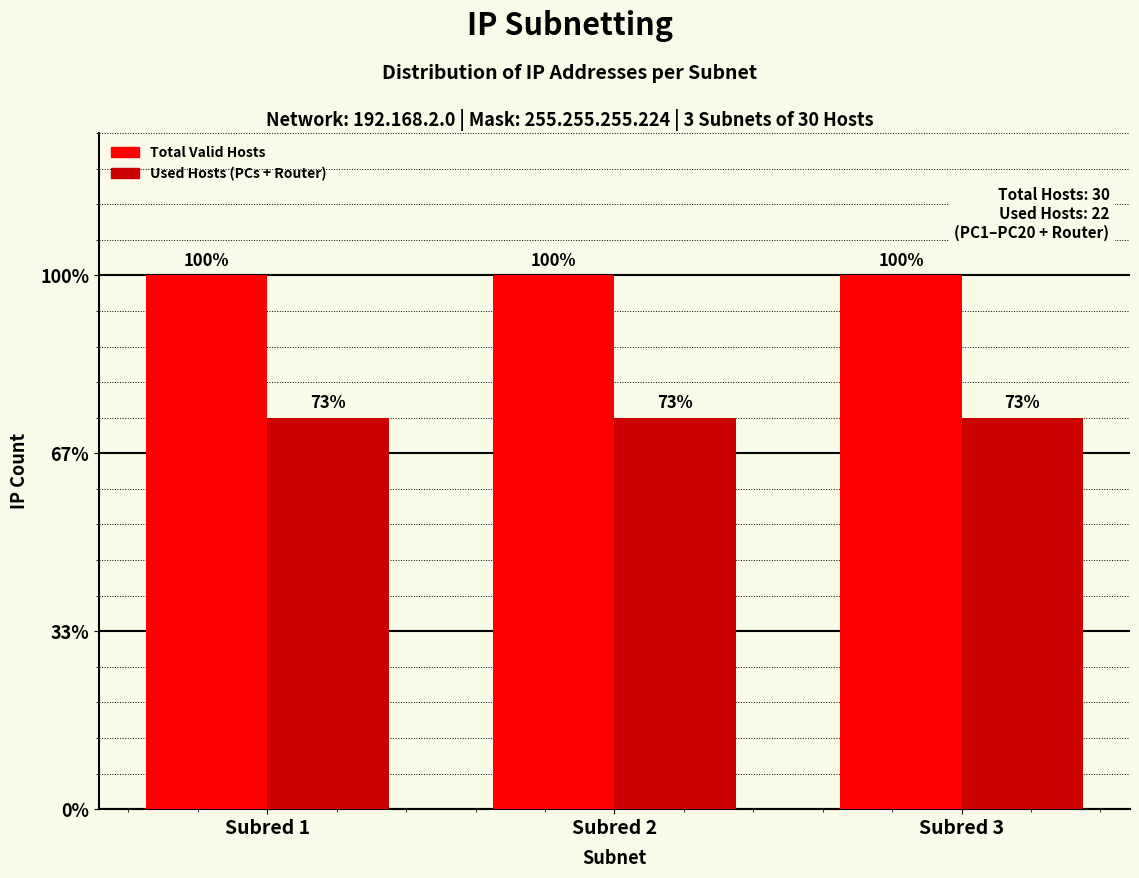

Are the bars horizontal?

No